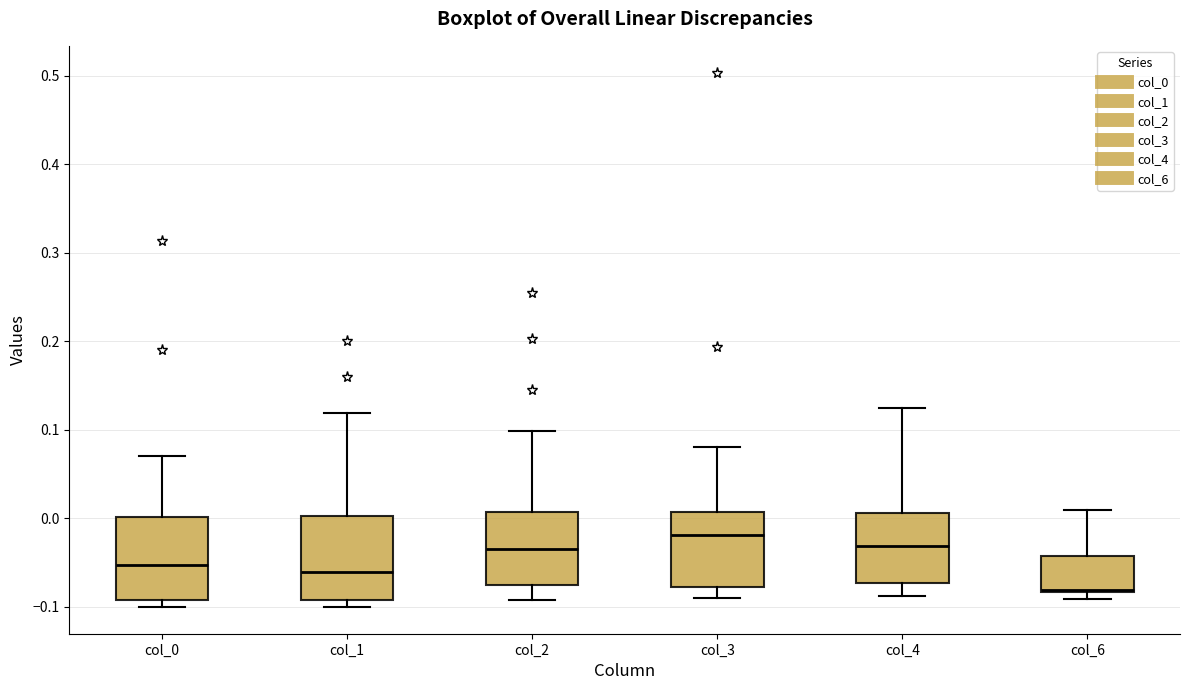

Reading left to right, transcribe this box plot: for each box, give where its median line is, the range the box spans, and where its two whiskers end, as read against the y-axis. The values are not printed on the chart, so give them approximately, as read against the axis.

col_0: median -0.05, box -0.09 to 0.00, whiskers -0.10 to 0.07
col_1: median -0.06, box -0.09 to 0.00, whiskers -0.10 to 0.12
col_2: median -0.03, box -0.08 to 0.01, whiskers -0.09 to 0.10
col_3: median -0.02, box -0.08 to 0.01, whiskers -0.09 to 0.08
col_4: median -0.03, box -0.07 to 0.01, whiskers -0.09 to 0.12
col_6: median -0.08, box -0.08 to -0.04, whiskers -0.09 to 0.01